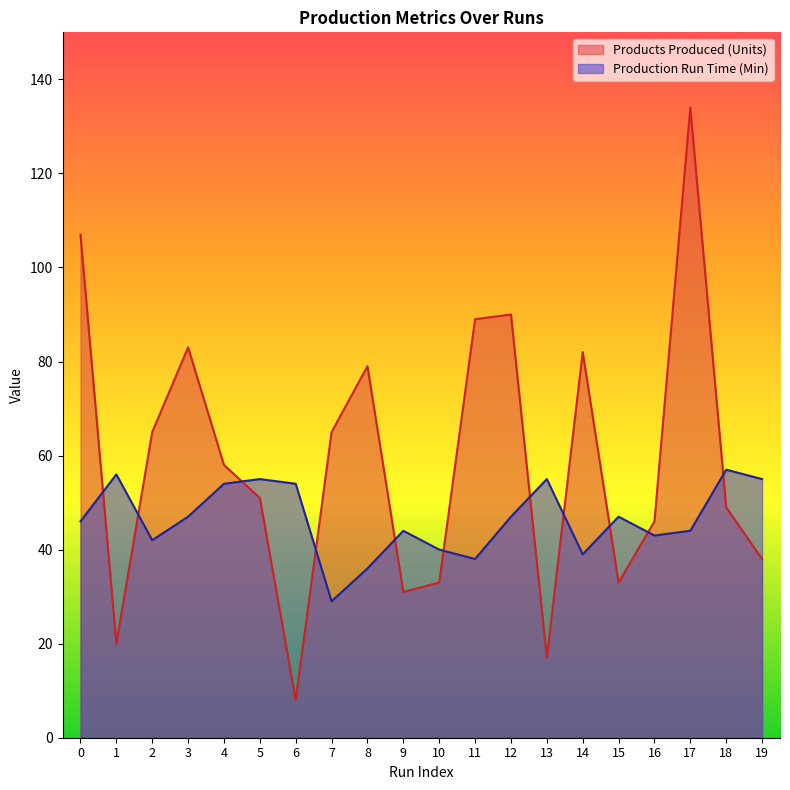

What is the average value of the Production Run Time (Min) series?

46